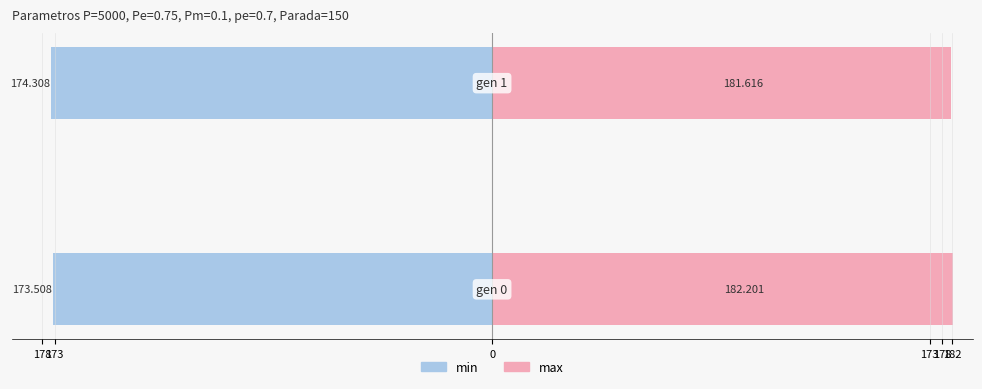

Which series changed the most between 178 and 173?

min